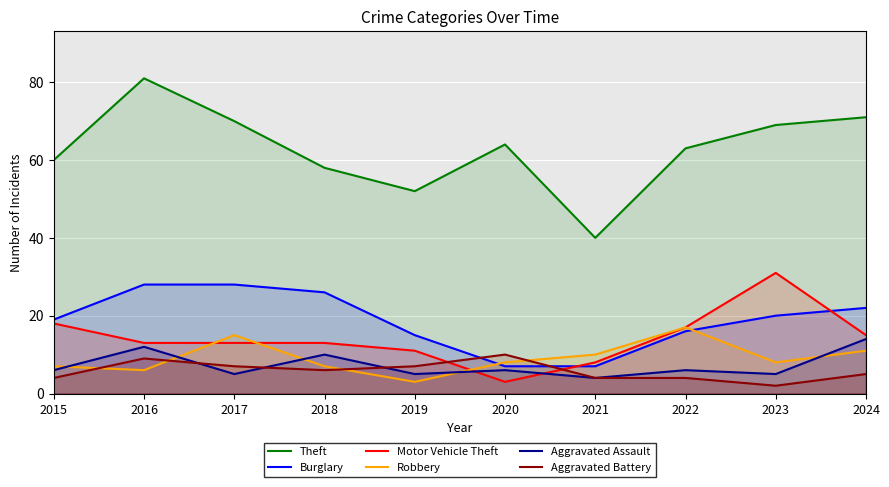

How many data points in Motor Vehicle Theft are less than 13?

3